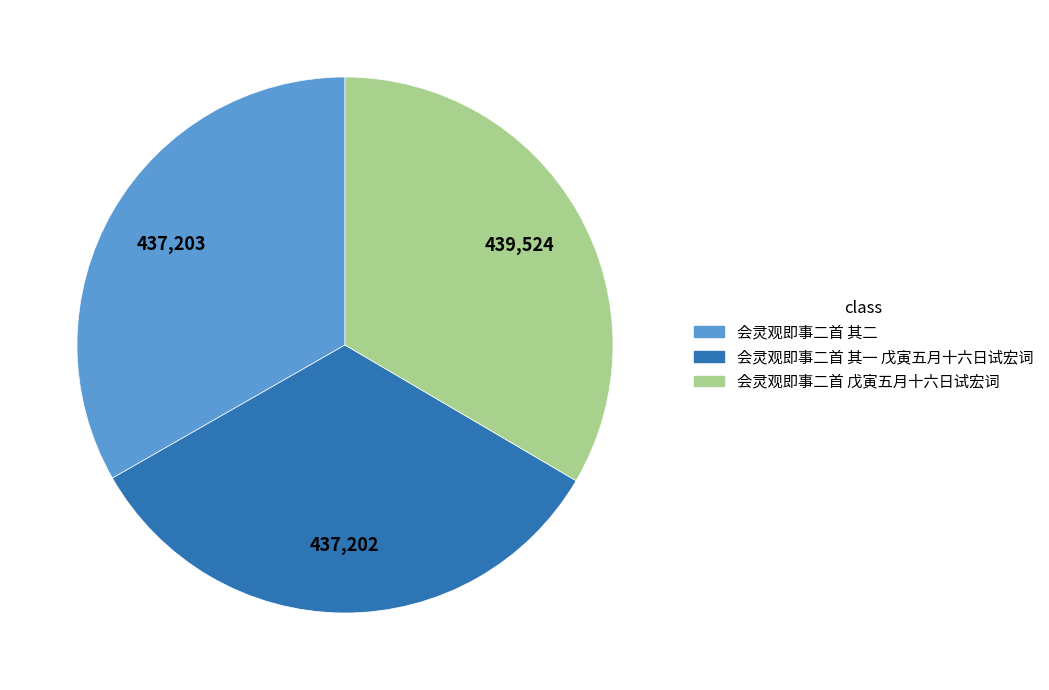

True or false: 会灵观即事二首 其二 accounts for 43% of the total.

False